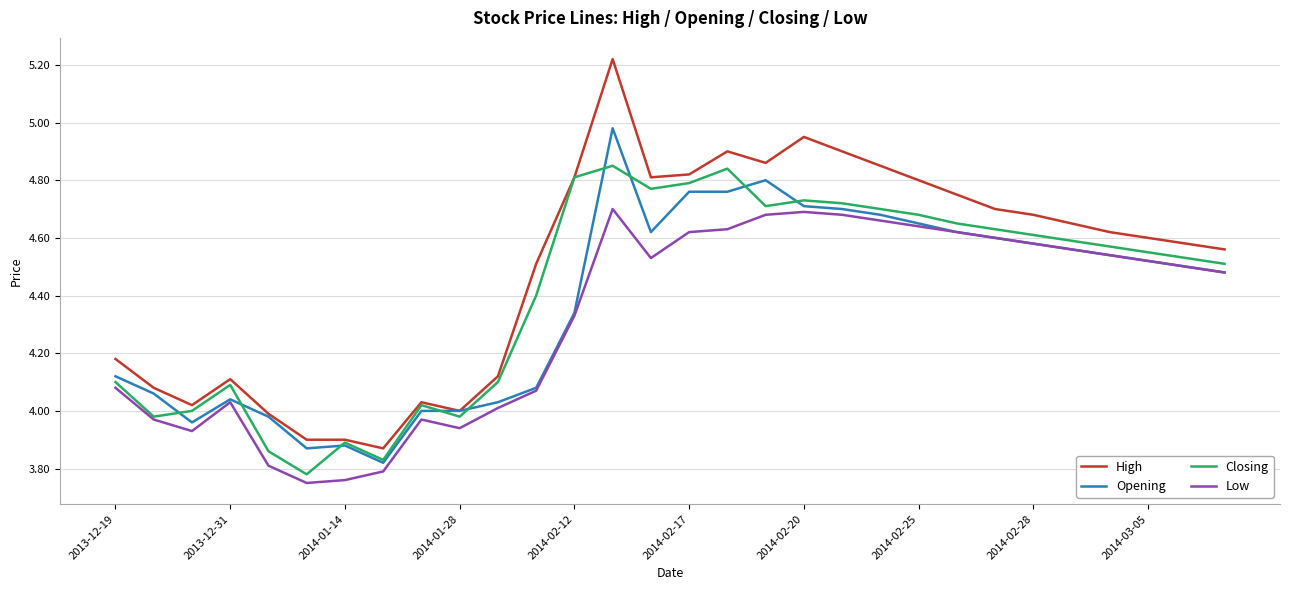

Which series has the largest total across all categories?

High